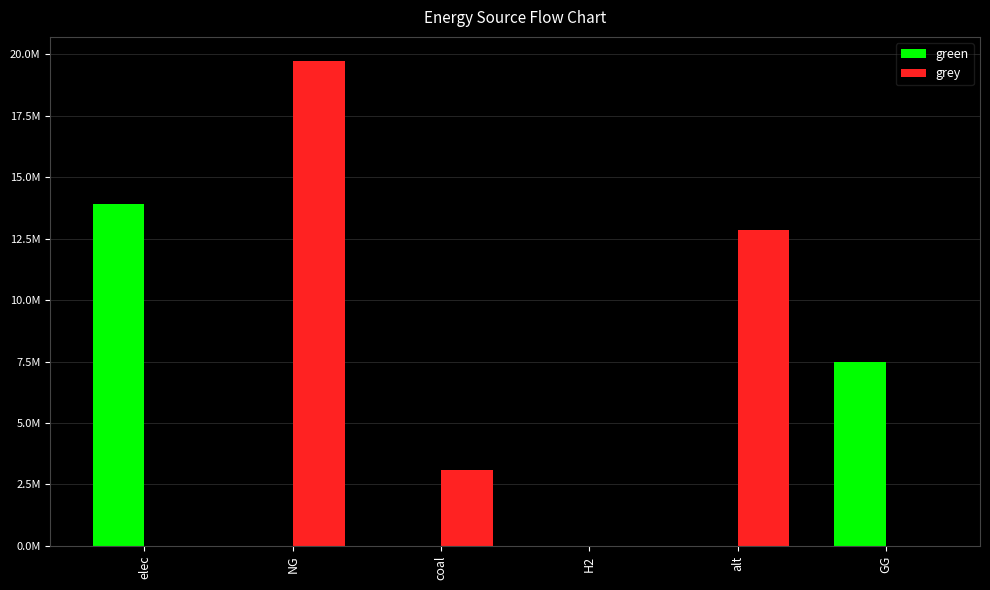

List the series in order of their peak value, highest first.

grey, green